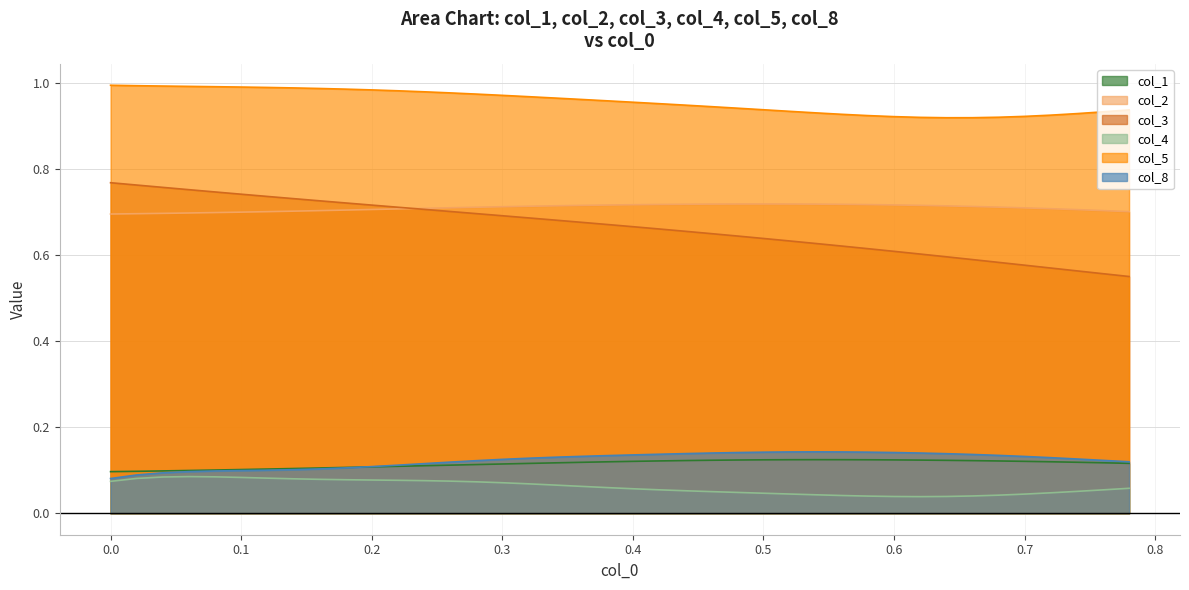

True or false: col_1 and col_5 cross at least once.

False